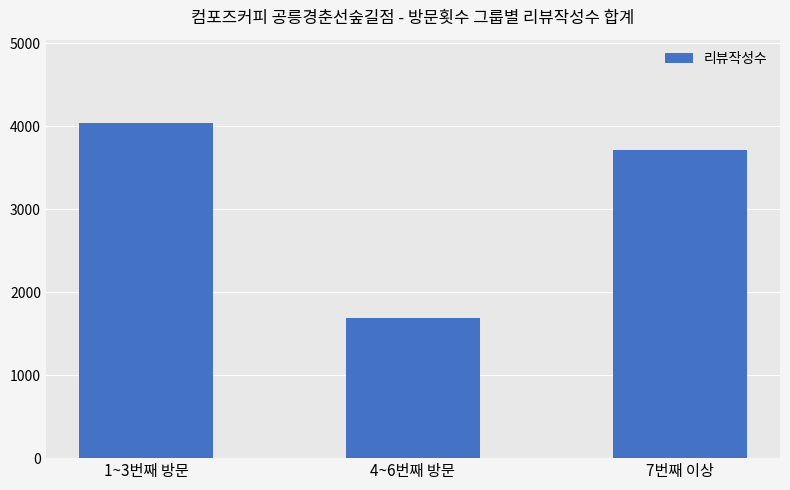

What is the ratio of the value at 7번째 이상 to the value at 1~3번째 방문?

0.9